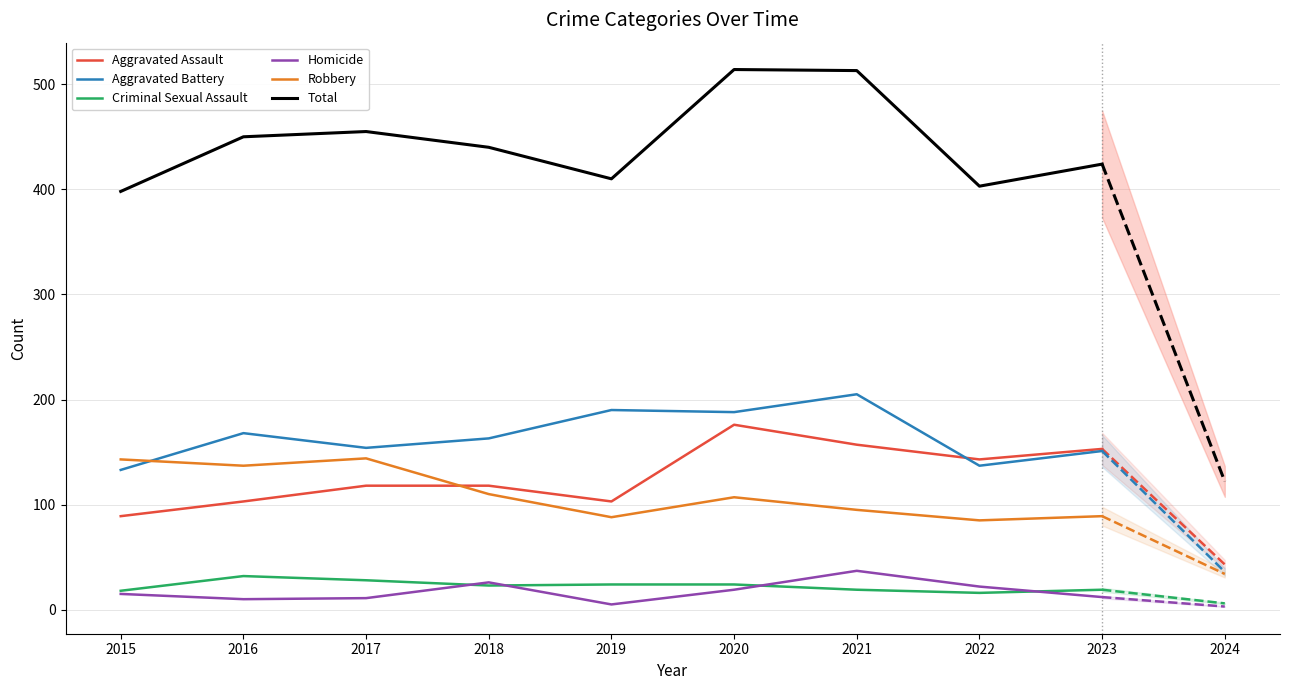

What is the value of the Aggravated Assault point at the 8th from the left?

143